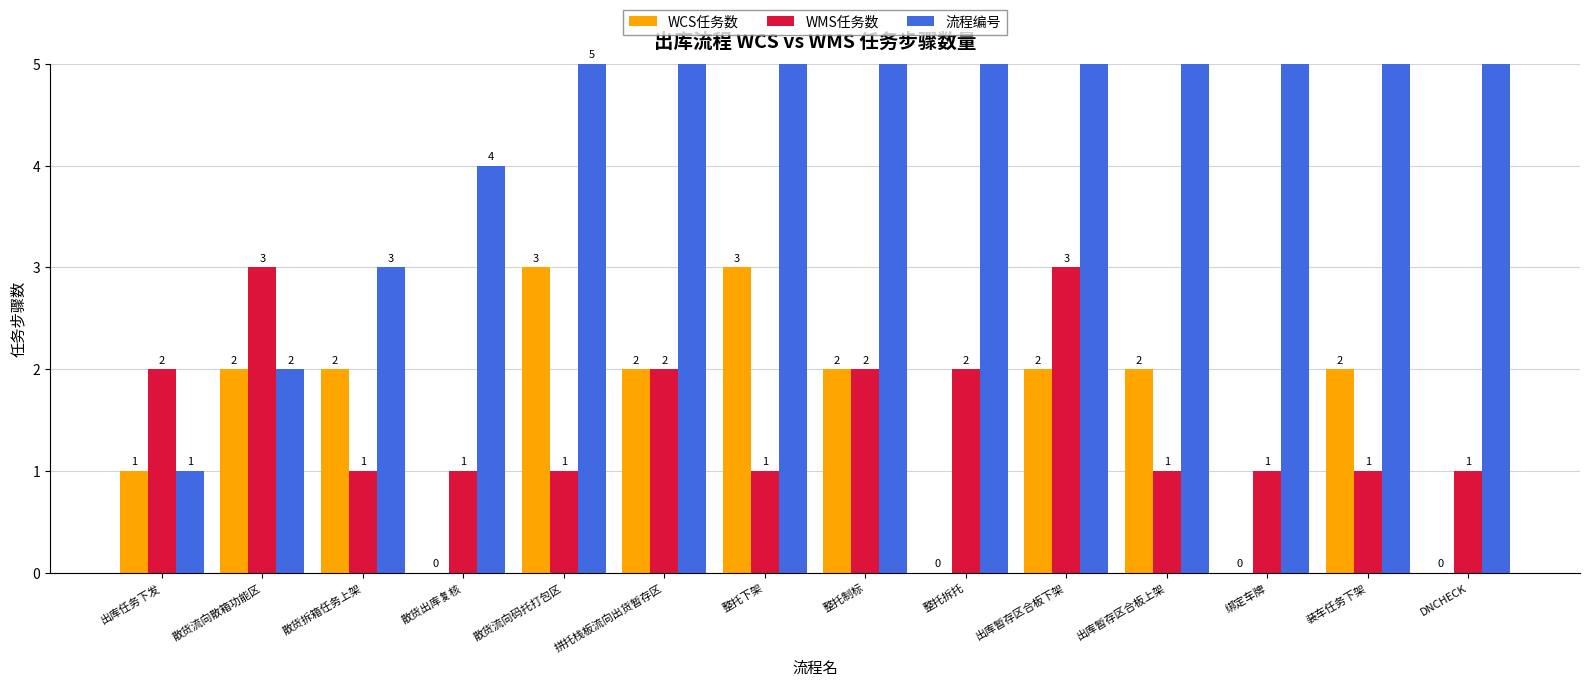

What position from the left is 整托下架?

7